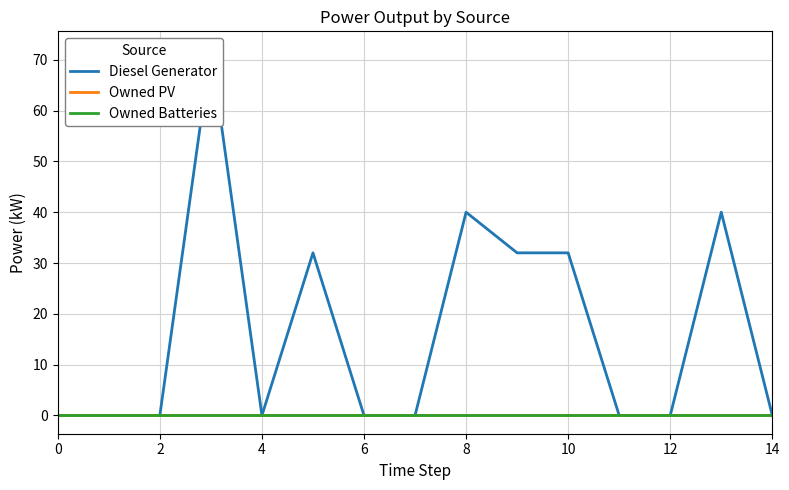

True or false: Owned PV has a value of 0.0 at 6.

True